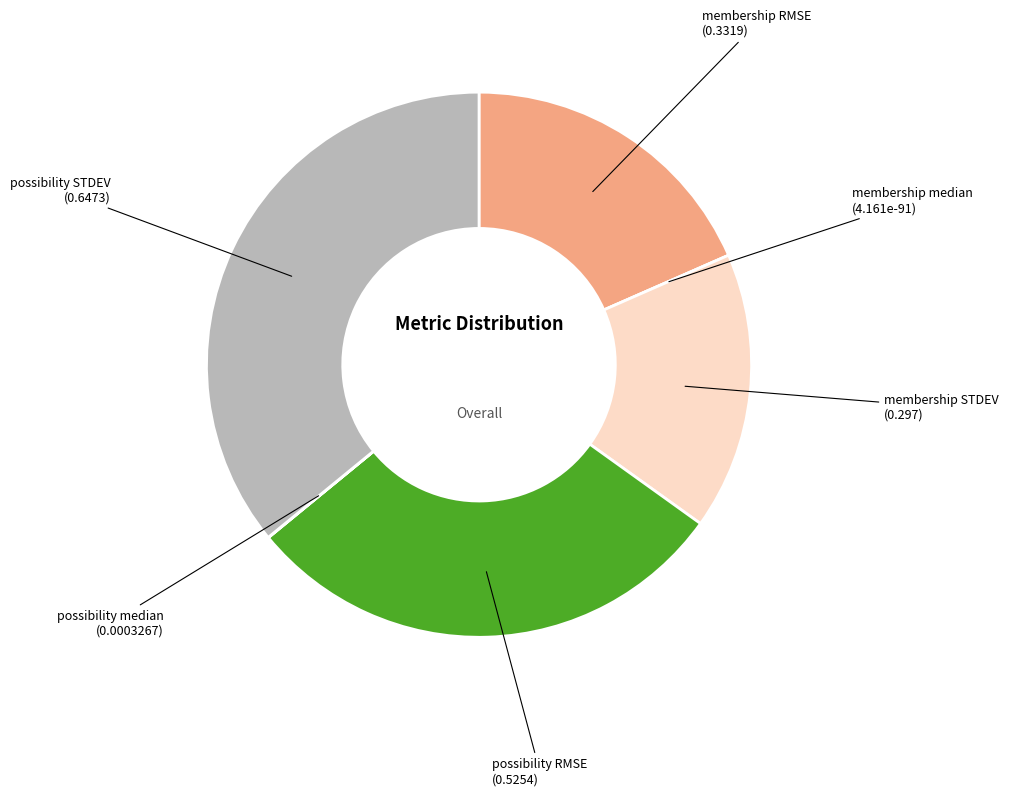

Is there any slice that represents more than half of the pie?

No